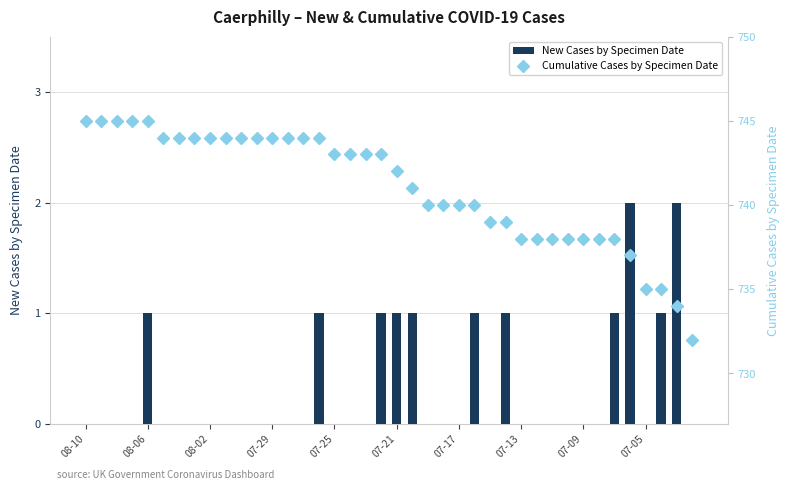

The value of New Cases by Specimen Date at 07-29 is 0. True or false?

True